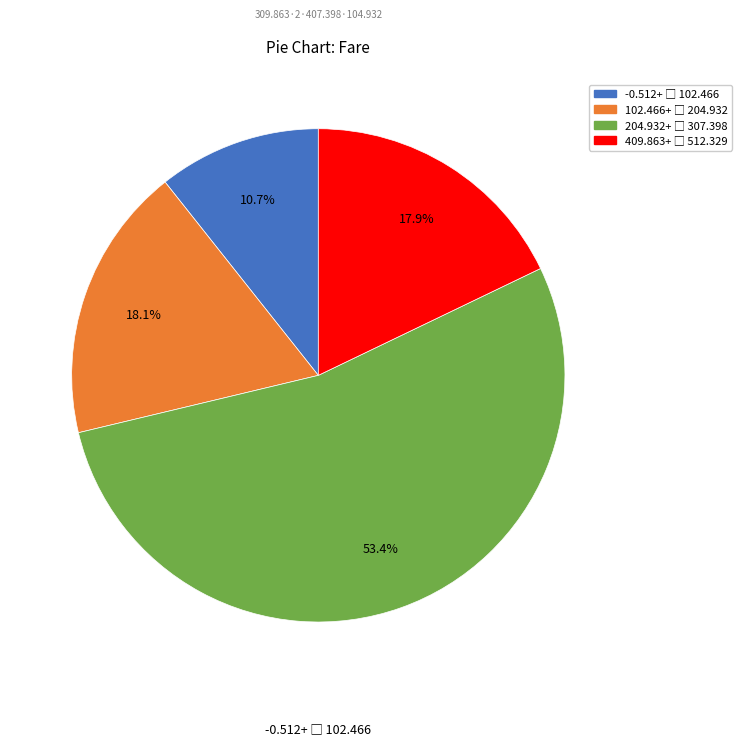

Count the number of slices in the pie.

4